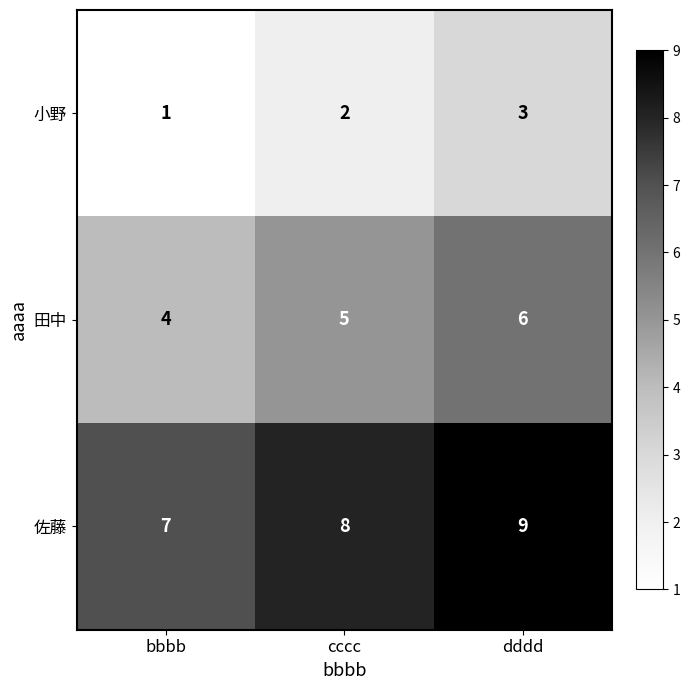

Which series has the largest total across all categories?

佐藤